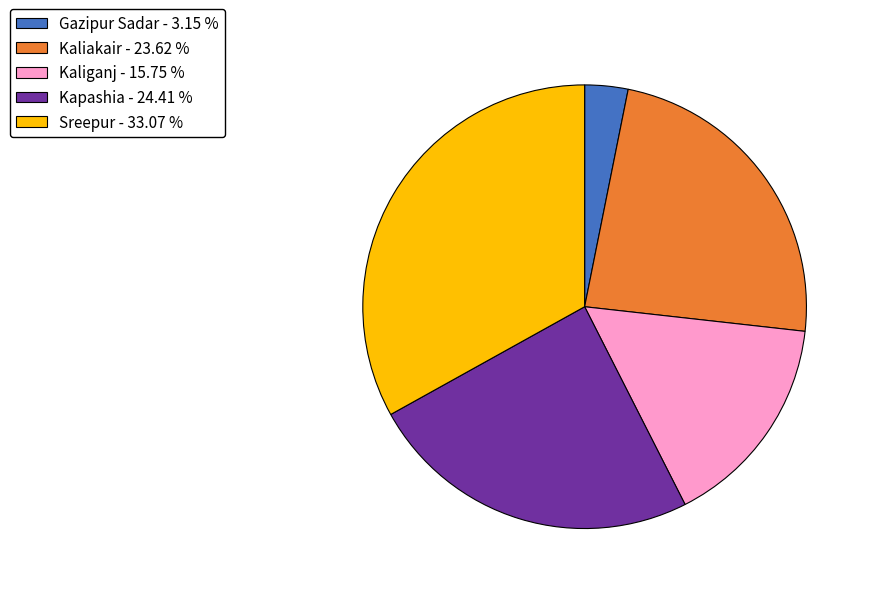

Approximately how many times larger is the value at Gazipur Sadar compared to Kapashia?

0.1